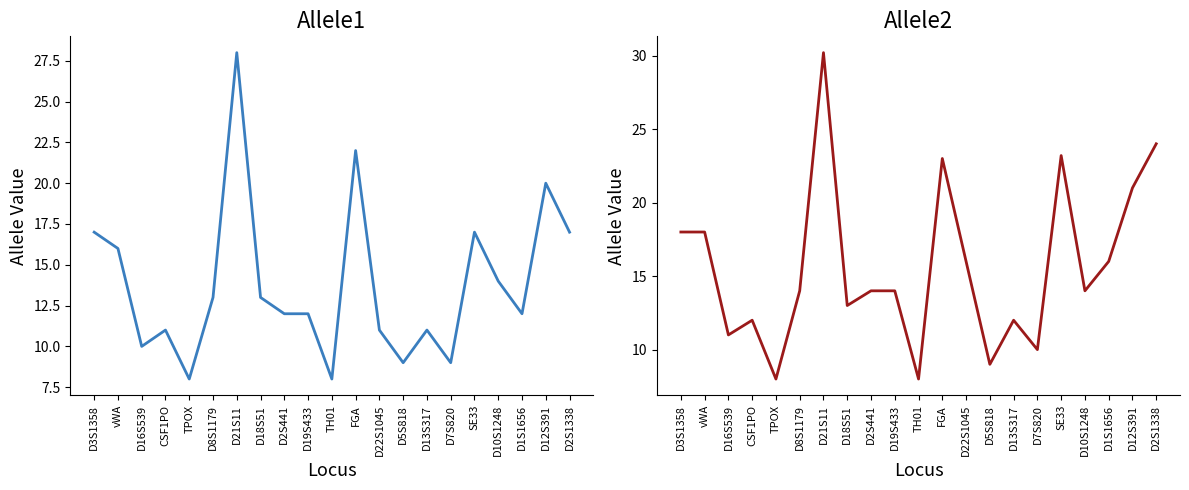

The Allele1 series shows 21.5 at D1S1656. True or false?

False